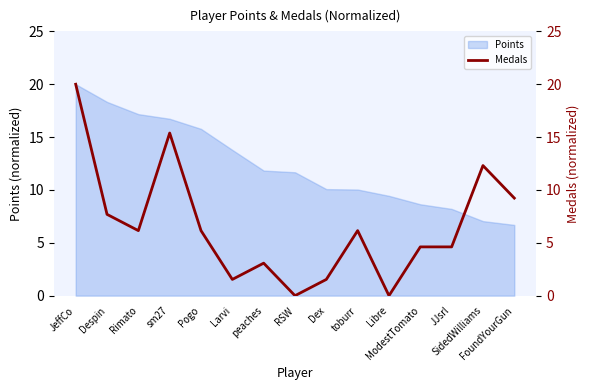

The chart shows a value of 4.6 at ModestTomato. True or false?

True